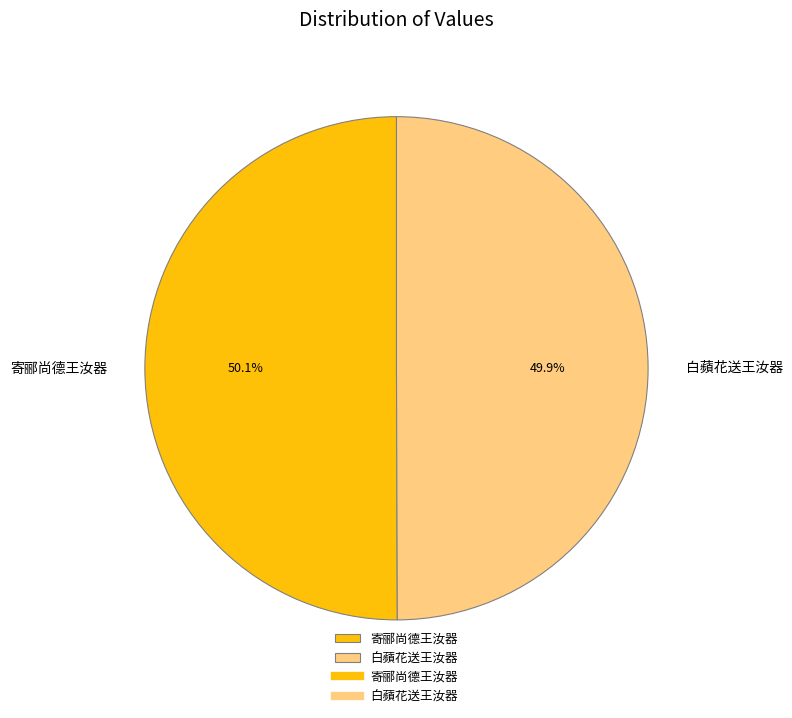

What is the ratio of the value at 寄郦尚德王汝器 to the value at 白蘋花送王汝器?

1.0